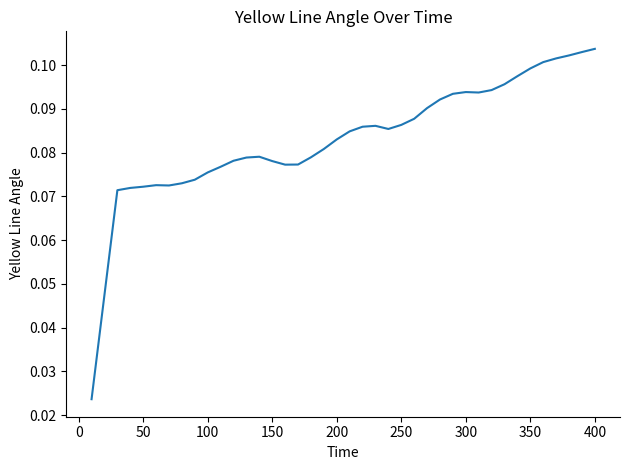

What is the greatest value displayed?

0.1